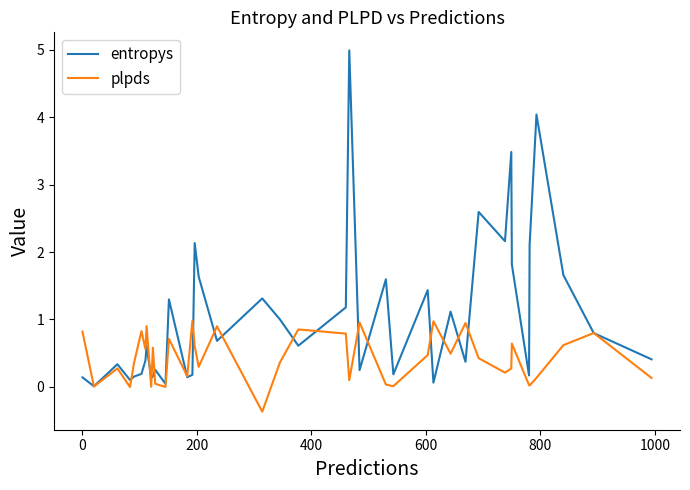

Rank the series by their average value, from lowest to highest.

plpds, entropys